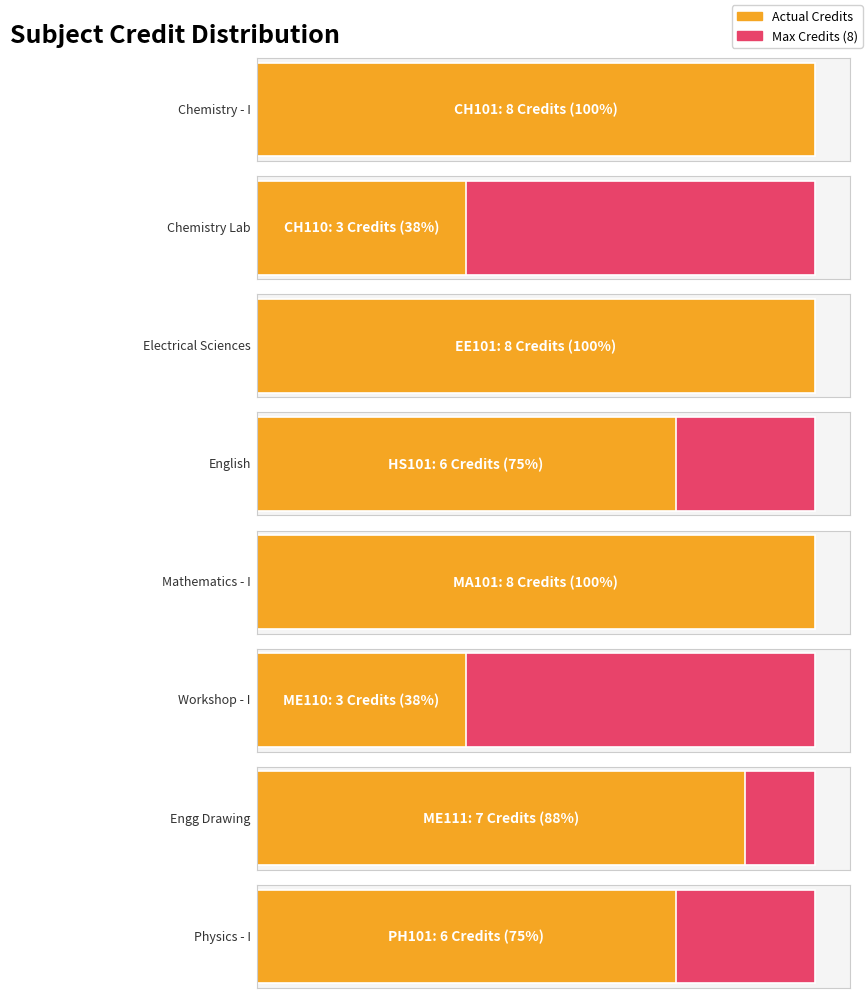

What is the label of the 7th bar from the right?

CH110